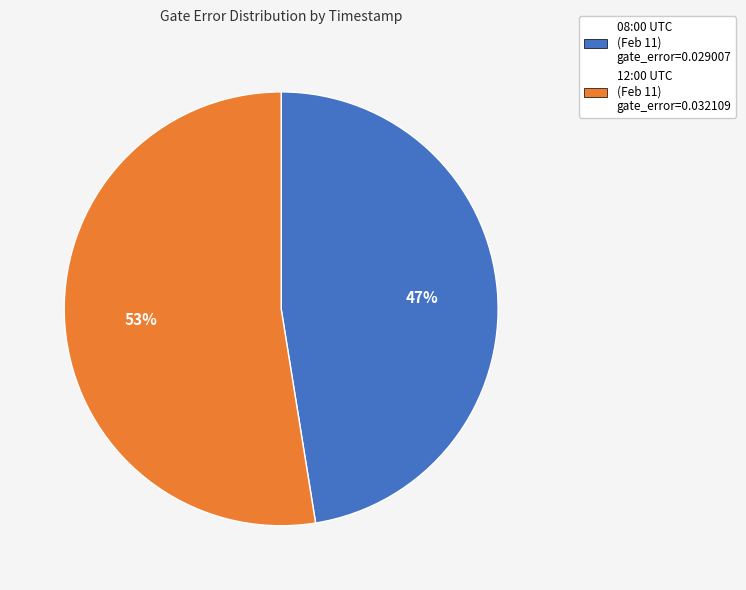

What is the largest slice in the pie chart?

12:00 UTC (Feb 11) gate_error=0.032109